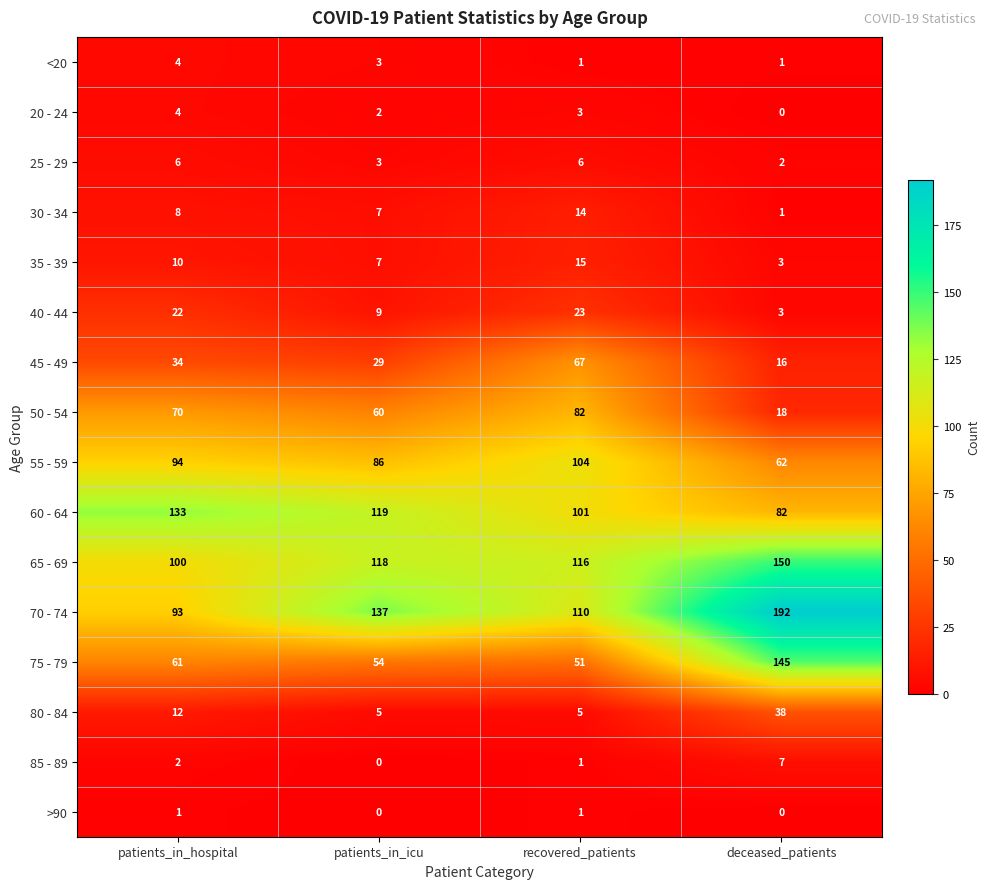

The value of 85 - 89 at patients_in_hospital is 1. True or false?

False